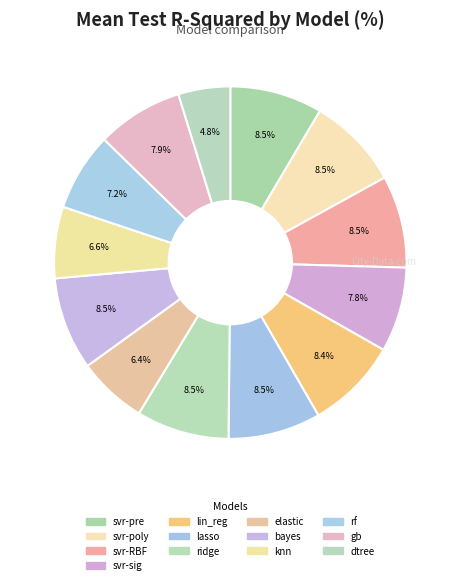

How many segments does this pie chart have?

13